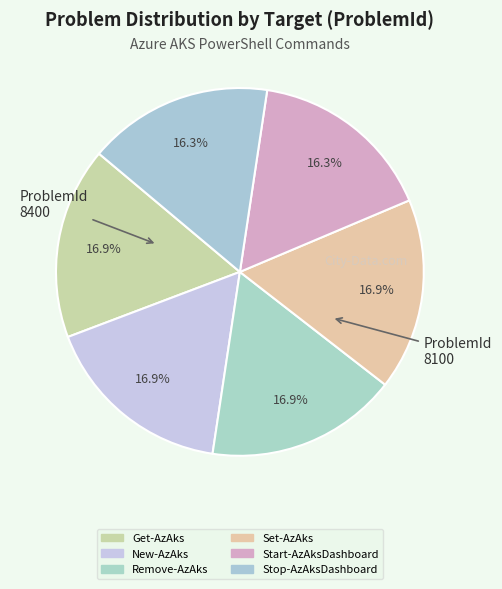

What portion of the pie excludes Remove-AzAks?

83.1%